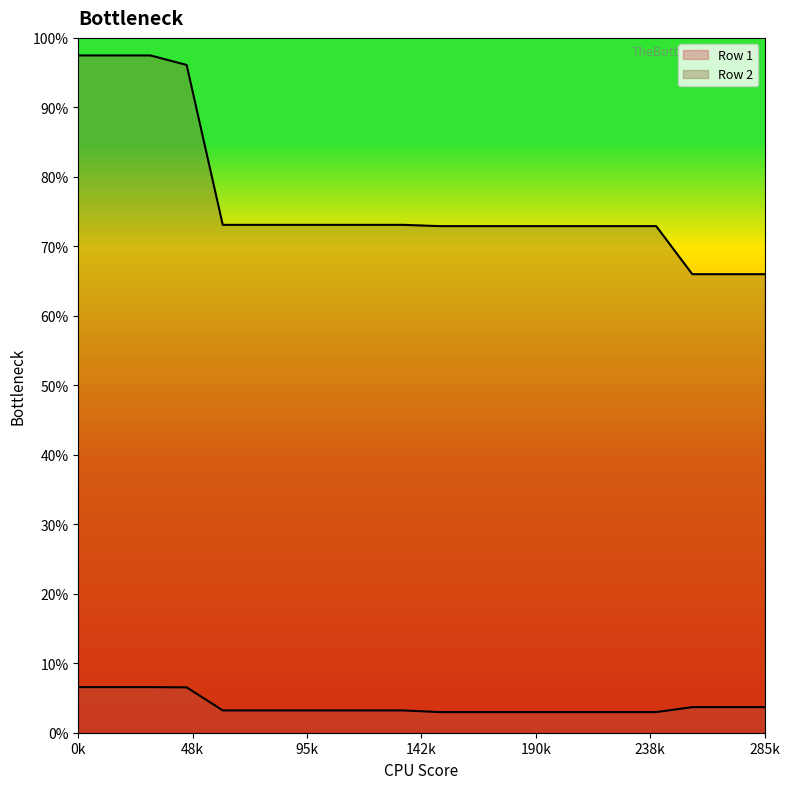

The Row 1 series shows 211.6 at 210. True or false?

True